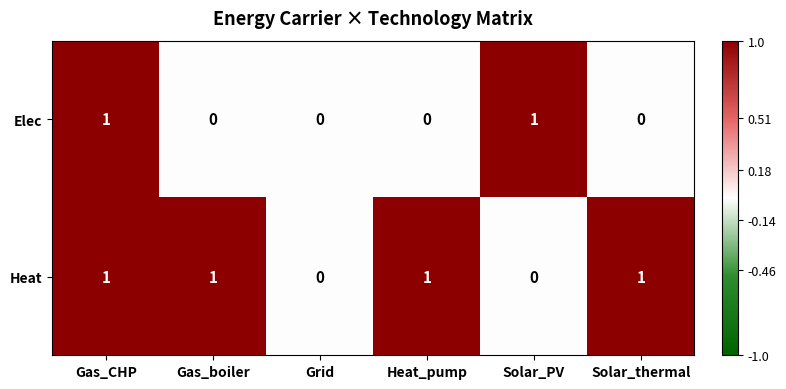

Reading left to right, transcribe all the data shown in this chart.

Elec: 1	0	0	0	1	0
Heat: 1	1	0	1	0	1